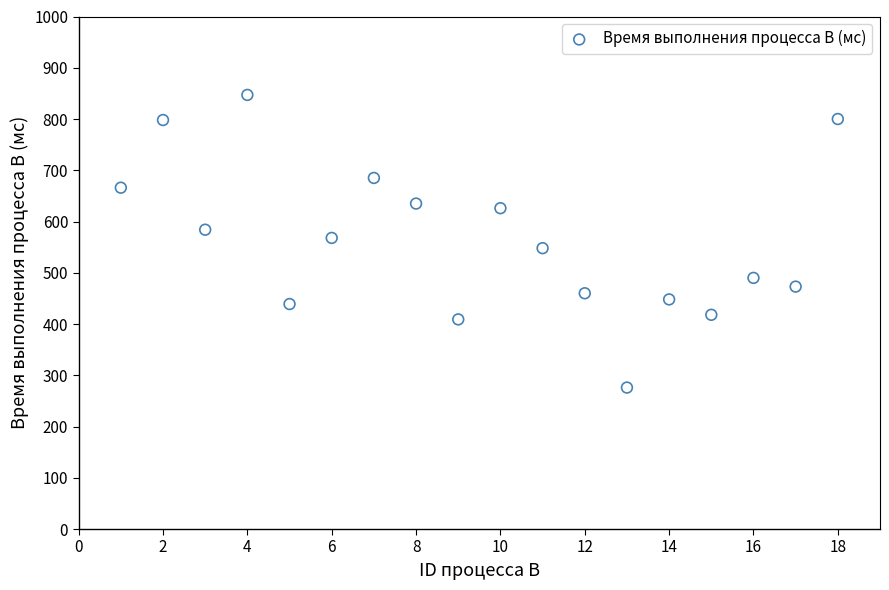

What is the range of X values (max minus min)?

17